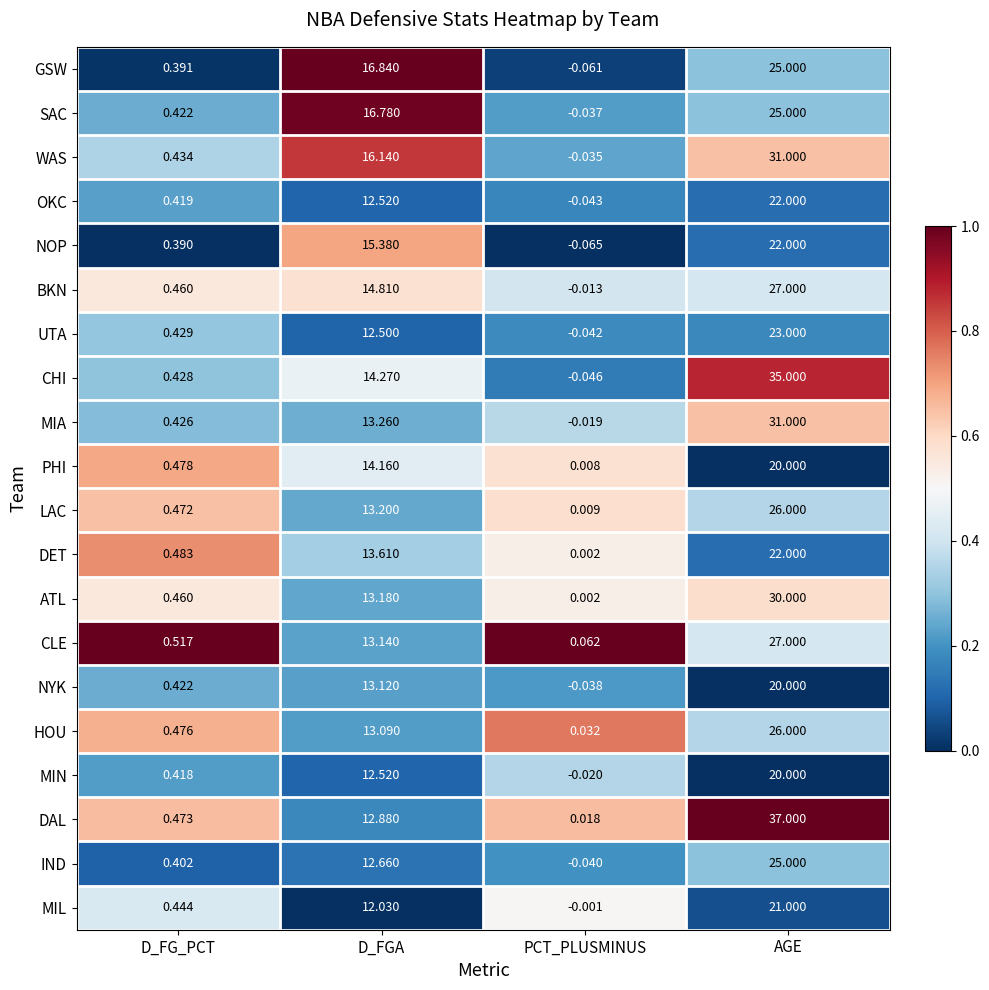

Where is DAL nearest to the value 18?

D_FGA